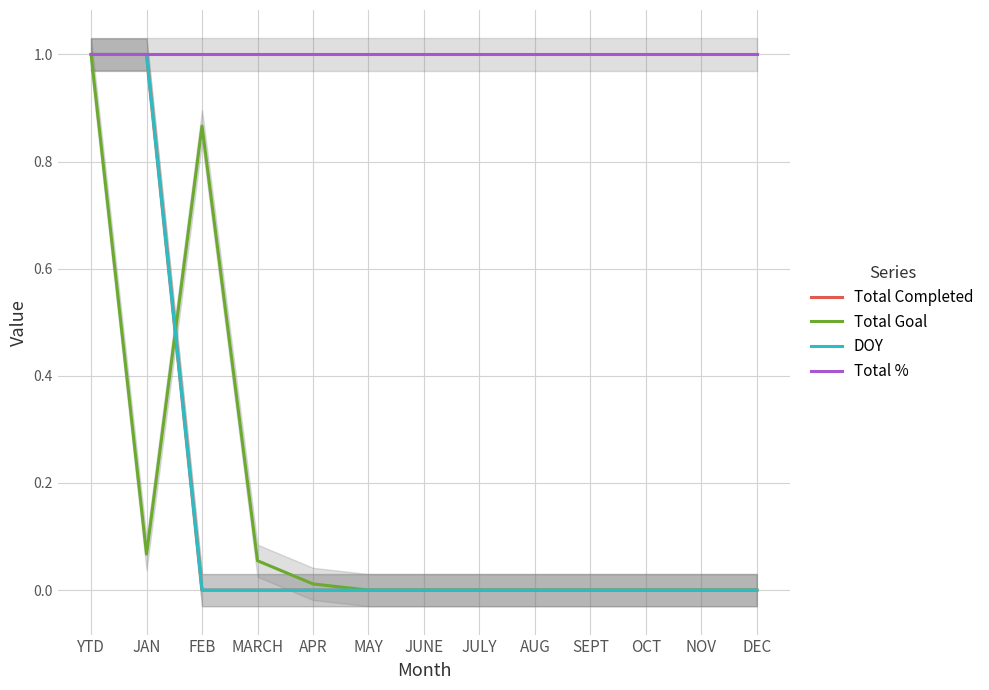

What is the difference between the highest and lowest values at MAY?

1.0